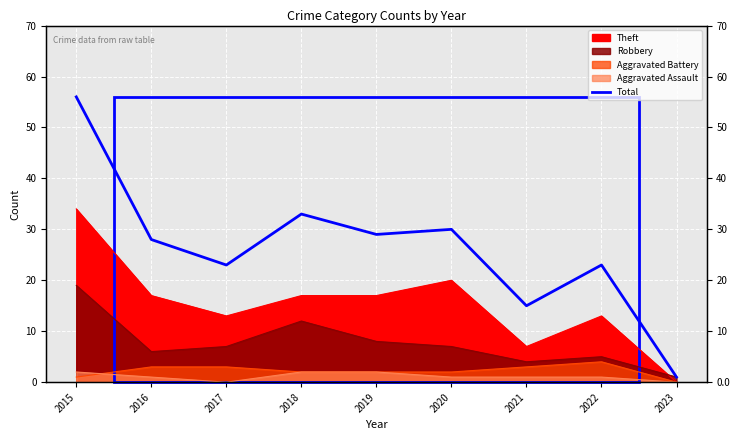

Reading left to right, extract all data points from this chart.

56	28	23	33	29	30	15	23	1